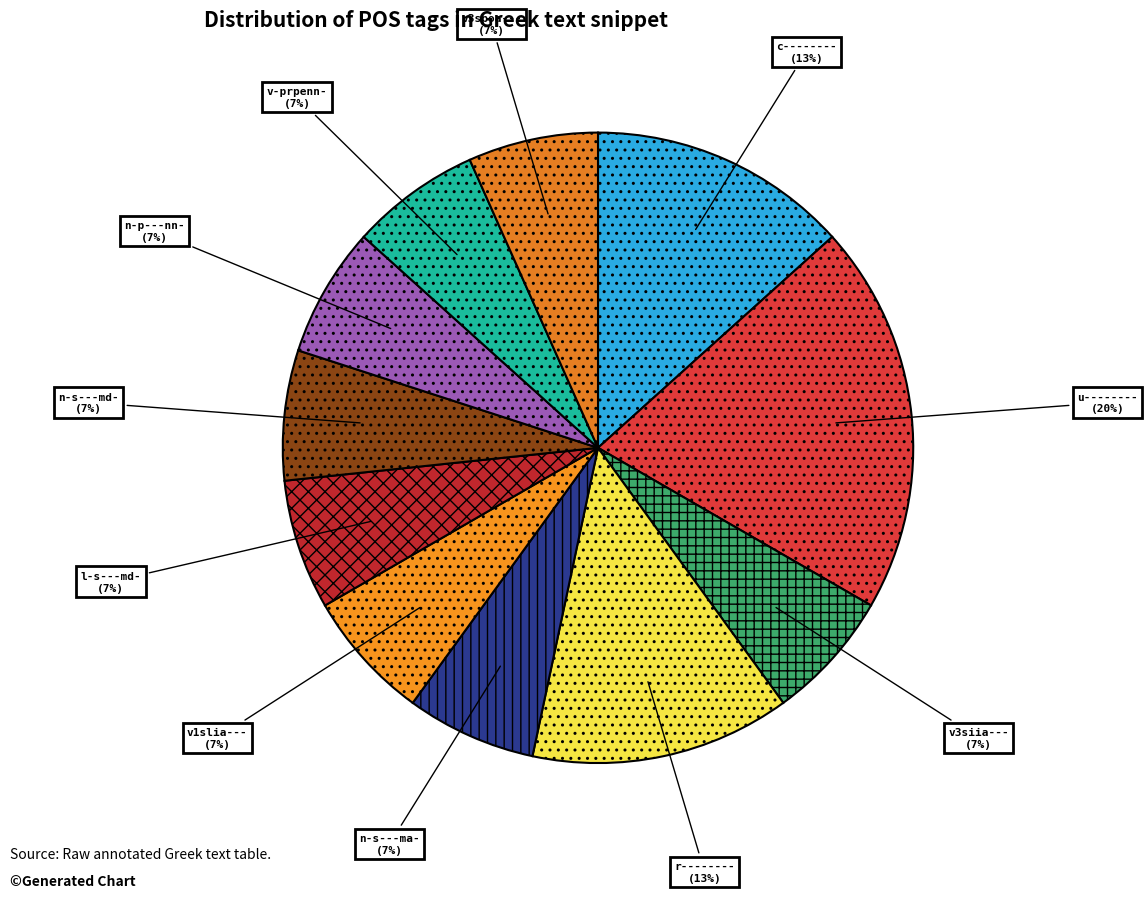

True or false: n-s---ma- accounts for 7% of the total.

True